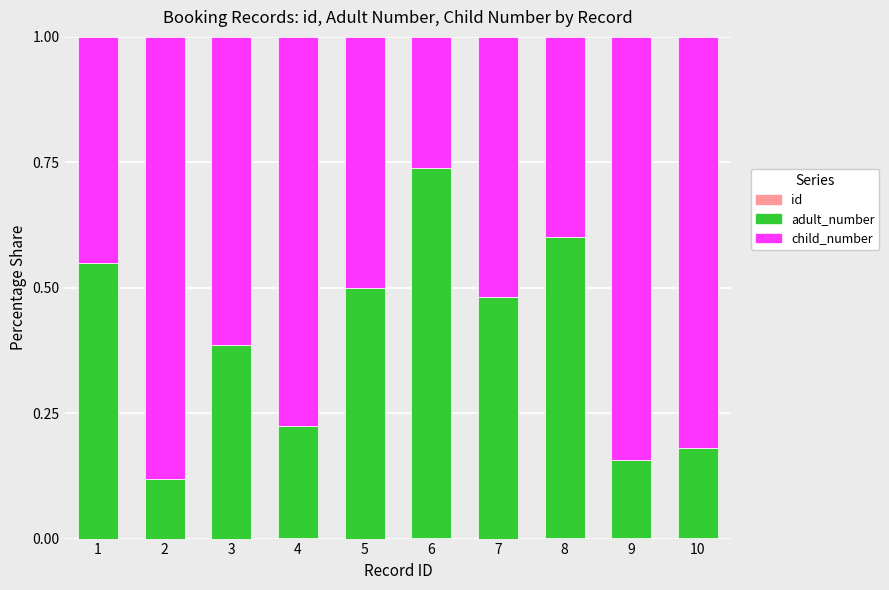

True or false: adult_number has a value of 0.1 at 2.

False